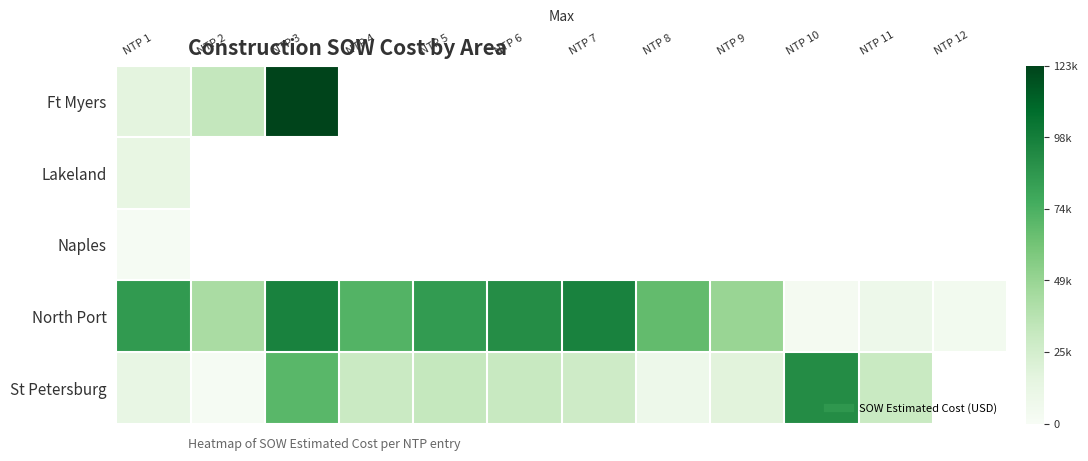

The St Petersburg series shows 6047.6 at NTP 1. True or false?

False